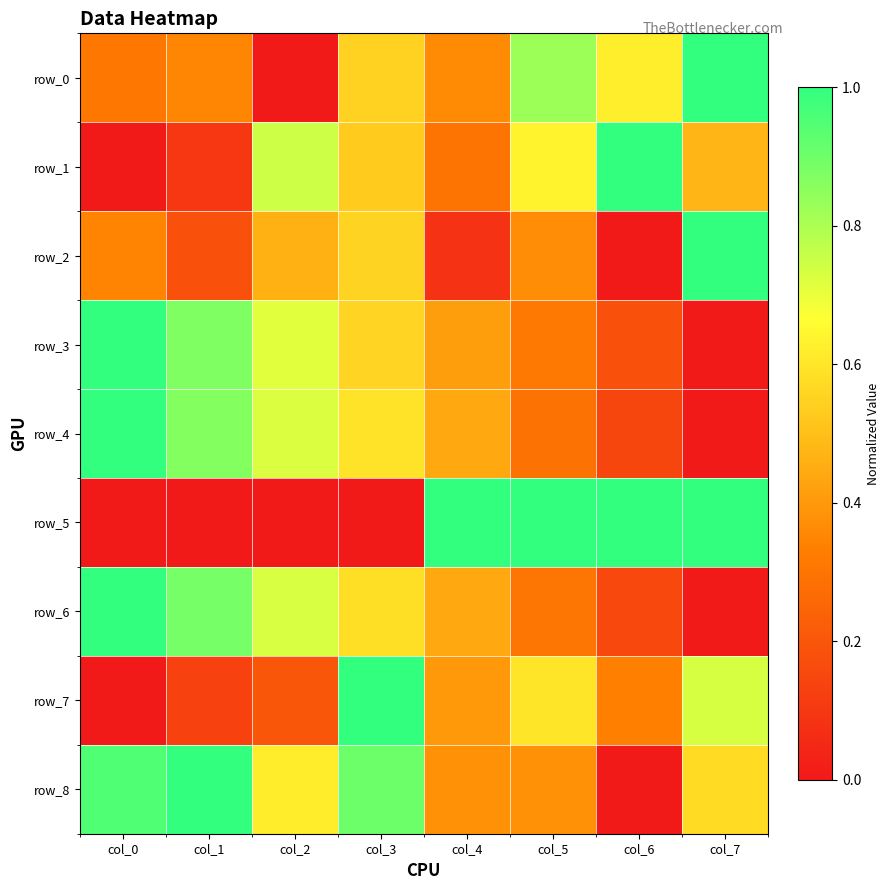

Is it true that row_8 equals 0.2 at col_4?

False